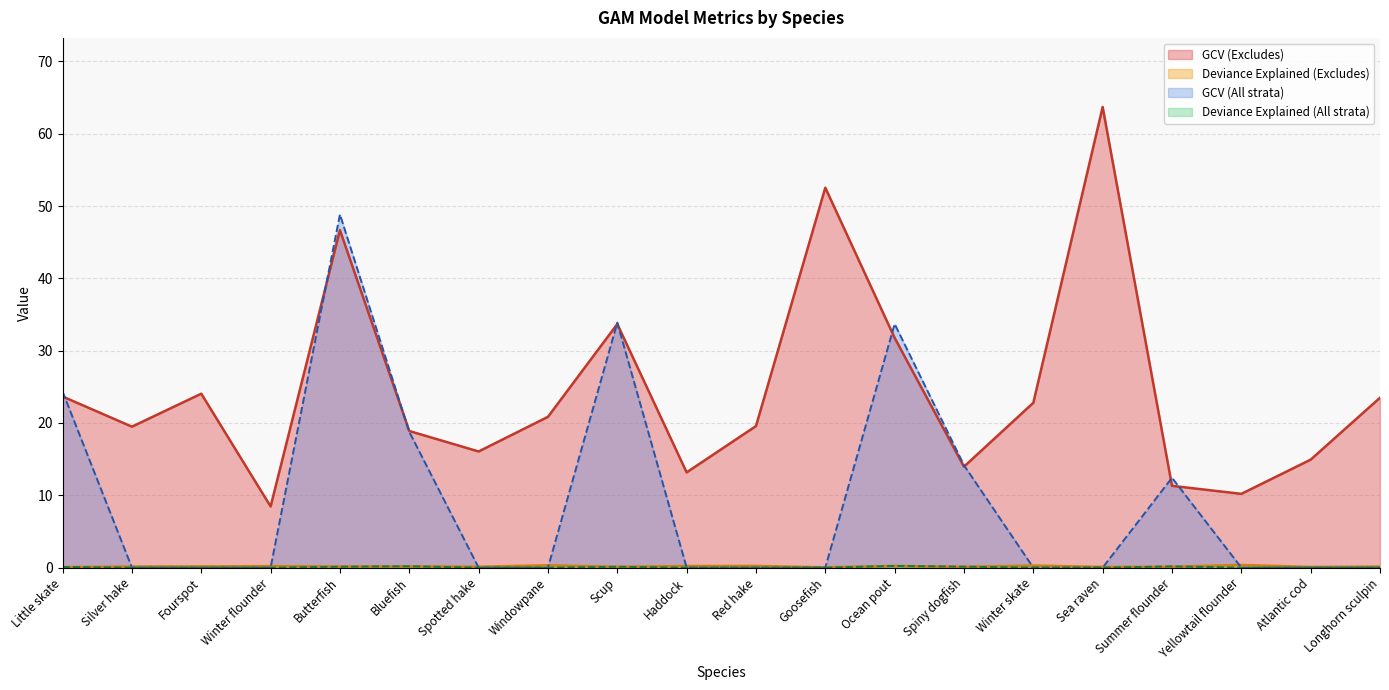

Reading left to right, extract all data points from this chart.

GCV (Excludes): Little skate=23.7	Silver hake=19.5	Fourspot=24.1	Winter flounder=8.5	Butterfish=46.7	Bluefish=18.9	Spotted hake=16.1	Windowpane=20.9	Scup=33.7	Haddock=13.2	Red hake=19.6	Goosefish=52.5	Ocean pout=31.8	Spiny dogfish=14.0	Winter skate=22.8	Sea raven=63.7	Summer flounder=11.3	Yellowtail flounder=10.2	Atlantic cod=14.9	Longhorn sculpin=23.5
Deviance Explained (Excludes): Little skate=0.1	Silver hake=0.2	Fourspot=0.2	Winter flounder=0.2	Butterfish=0.1	Bluefish=0.2	Spotted hake=0.1	Windowpane=0.3	Scup=0.1	Haddock=0.2	Red hake=0.2	Goosefish=0.0	Ocean pout=0.2	Spiny dogfish=0.1	Winter skate=0.3	Sea raven=0.1	Summer flounder=0.1	Yellowtail flounder=0.4	Atlantic cod=0.1	Longhorn sculpin=0.1
GCV (All strata): Little skate=24.3	Silver hake=0.0	Fourspot=0.0	Winter flounder=0.0	Butterfish=48.8	Bluefish=18.8	Spotted hake=0.0	Windowpane=0.0	Scup=33.9	Haddock=0.0	Red hake=0.0	Goosefish=0.0	Ocean pout=33.7	Spiny dogfish=14.2	Winter skate=0.0	Sea raven=0.0	Summer flounder=12.4	Yellowtail flounder=0.0	Atlantic cod=0.0	Longhorn sculpin=0.0
Deviance Explained (All strata): Little skate=0.1	Silver hake=0.0	Fourspot=0.0	Winter flounder=0.0	Butterfish=0.1	Bluefish=0.2	Spotted hake=0.0	Windowpane=0.0	Scup=0.1	Haddock=0.0	Red hake=0.0	Goosefish=0.0	Ocean pout=0.2	Spiny dogfish=0.1	Winter skate=0.0	Sea raven=0.0	Summer flounder=0.2	Yellowtail flounder=0.0	Atlantic cod=0.0	Longhorn sculpin=0.0